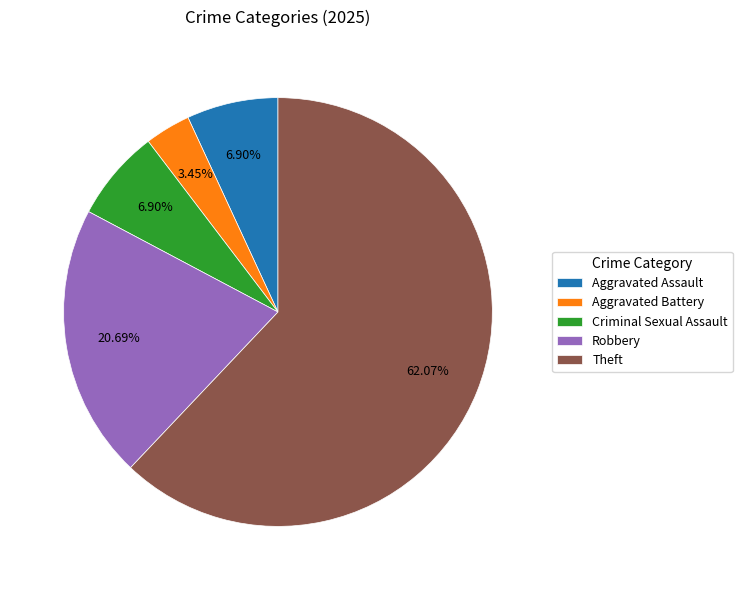

True or false: Criminal Sexual Assault accounts for 7% of the total.

True